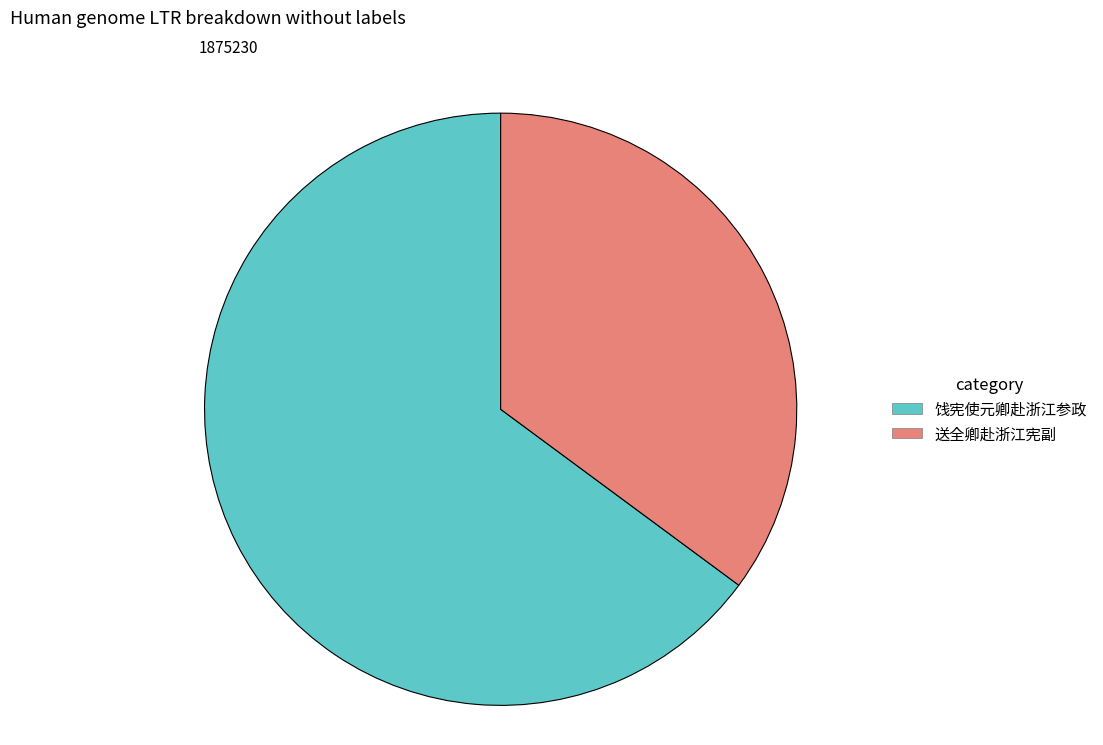

Between 送全卿赴浙江宪副 and 饯宪使元卿赴浙江参政, which is larger?

饯宪使元卿赴浙江参政